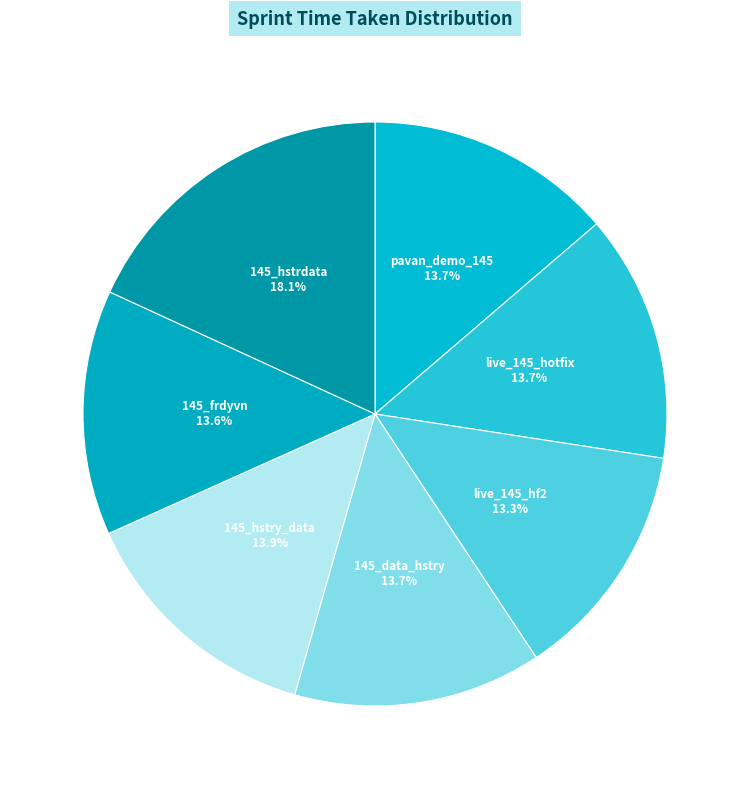

What percentage is the 145_hstrdata slice, to the nearest percent?

18%